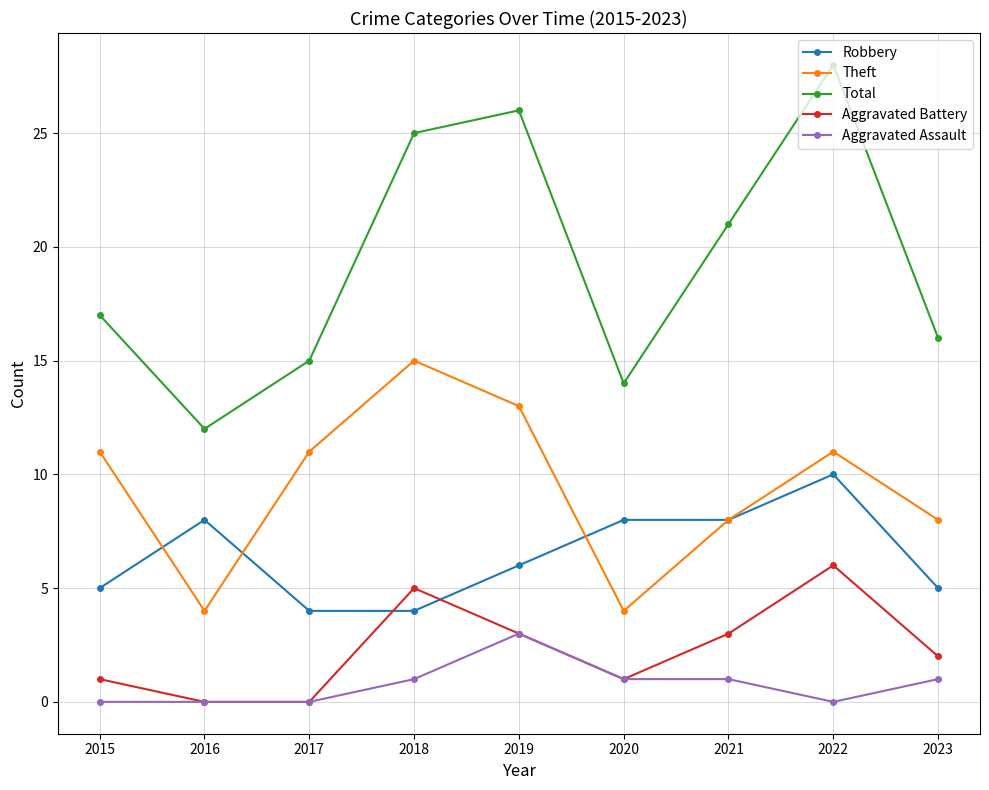

Where is Total nearest to the value 20?

2021